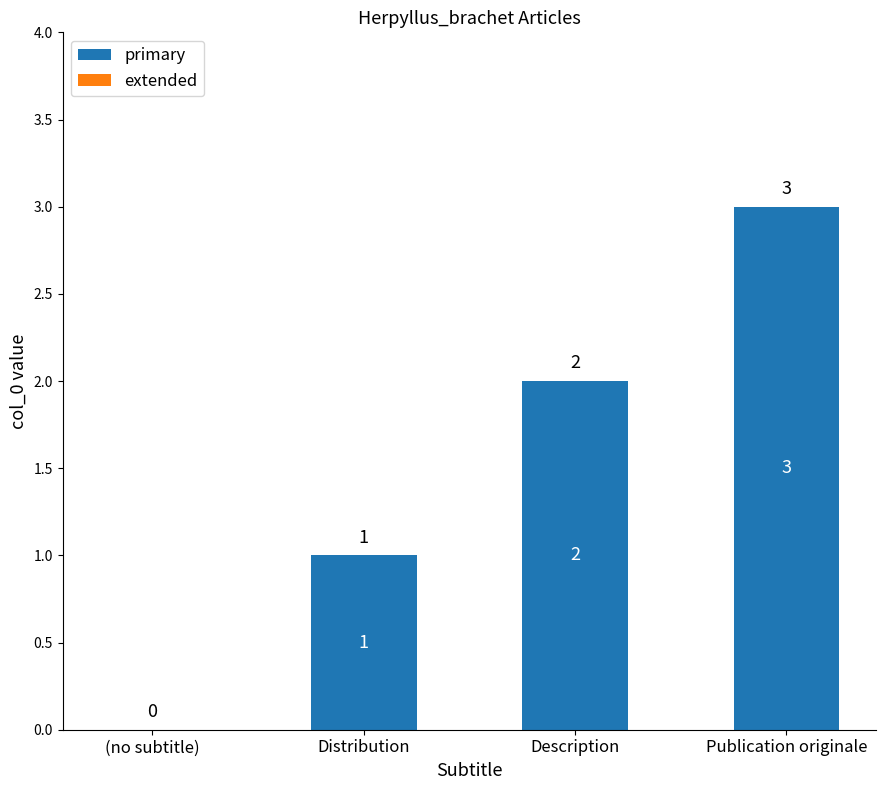

What is the change in value from (no subtitle) to Description?

+2